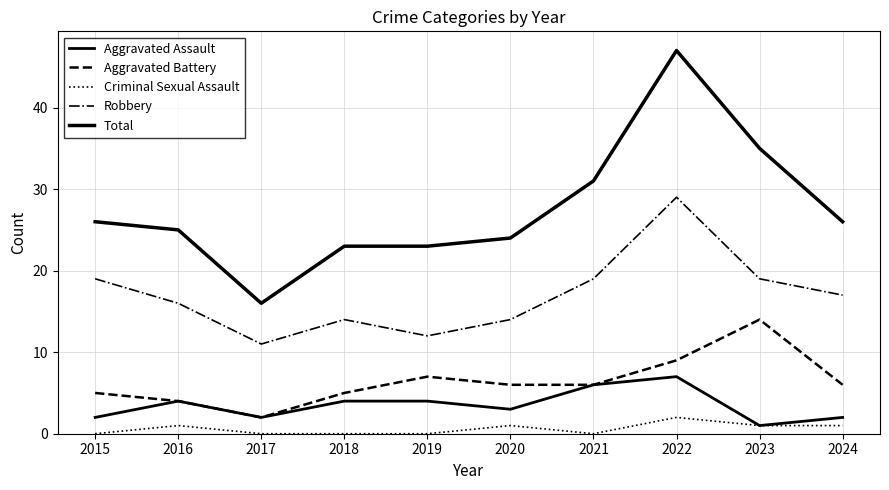

Where does the Criminal Sexual Assault series first go above 1?

2022